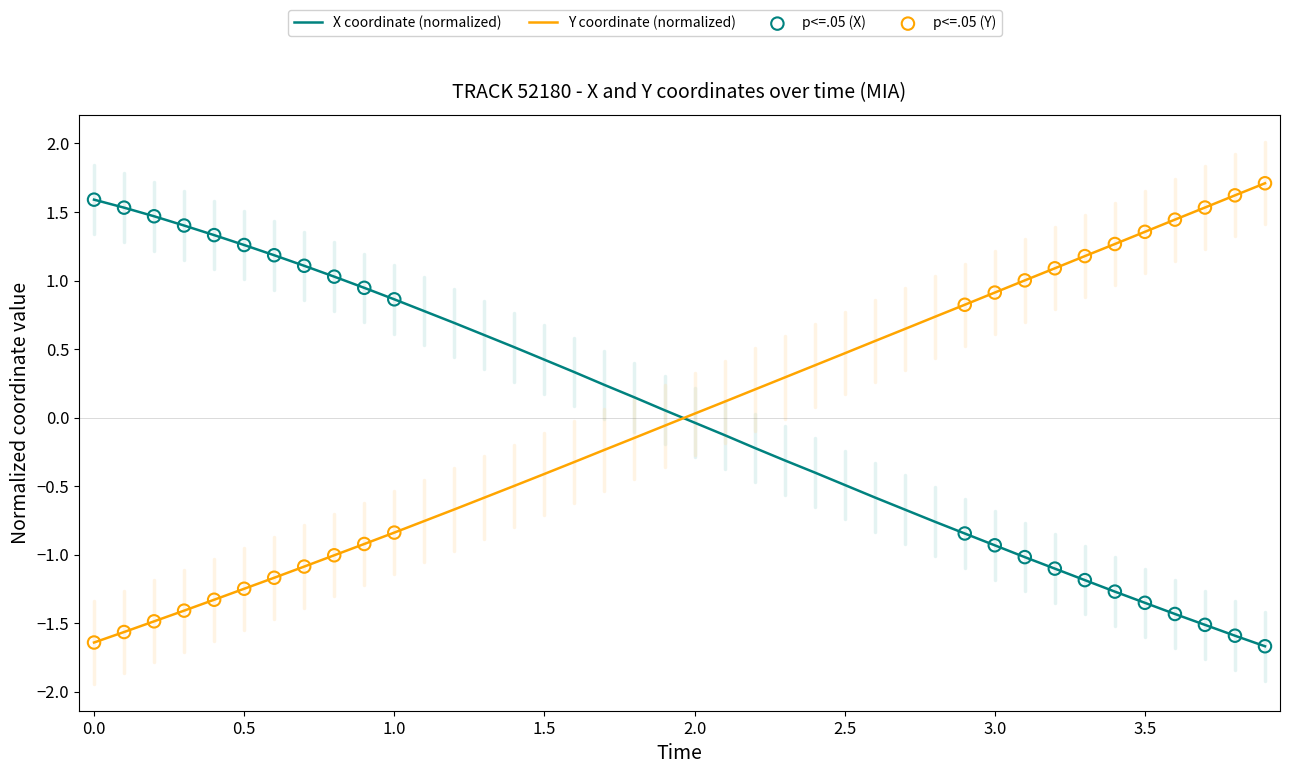

True or false: X coordinate (normalized) and Y coordinate (normalized) cross at least once.

True